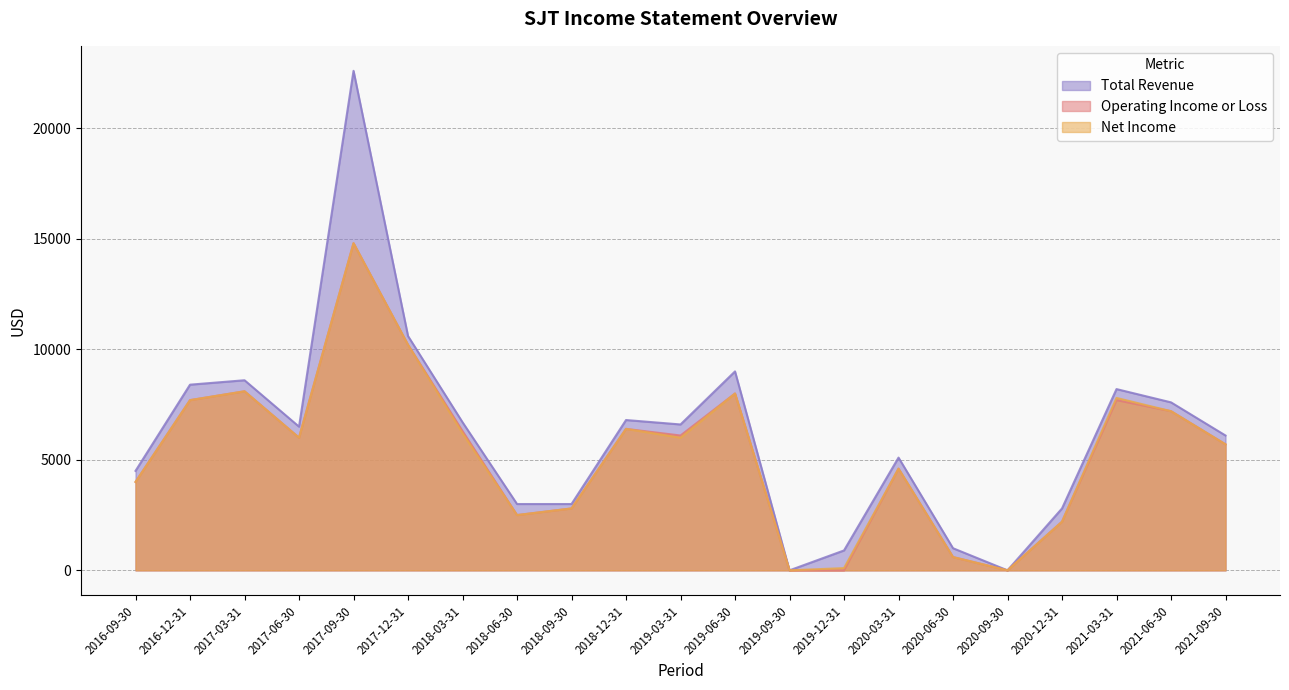

Which series has the widest spread of values?

Total Revenue